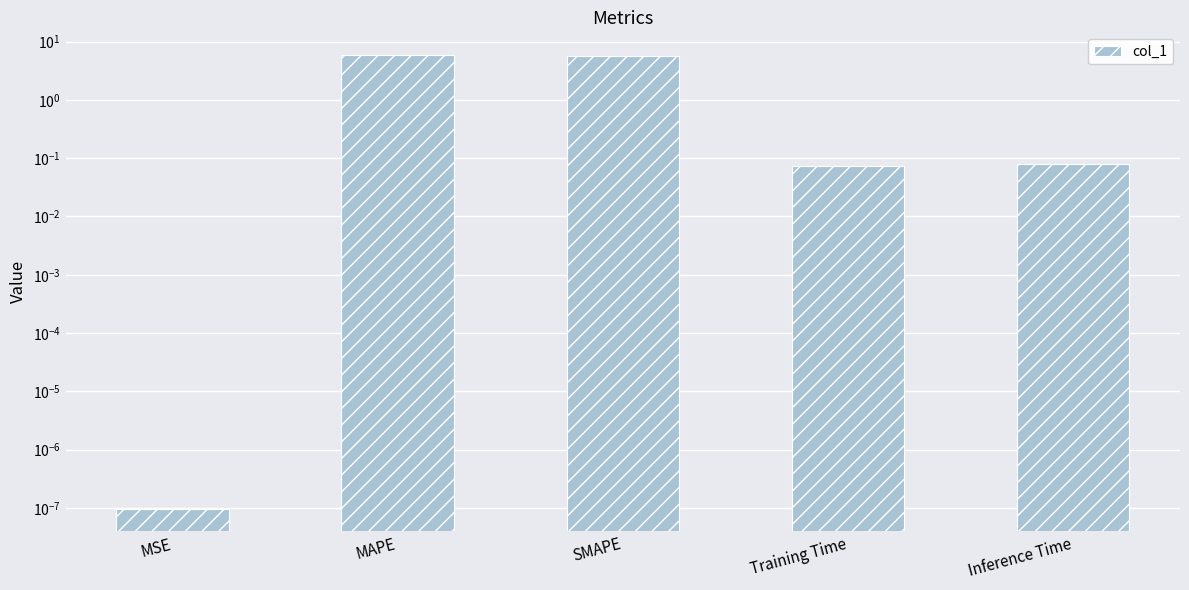

List the labels in order of value, largest first.

MAPE, SMAPE, Inference Time, Training Time, MSE